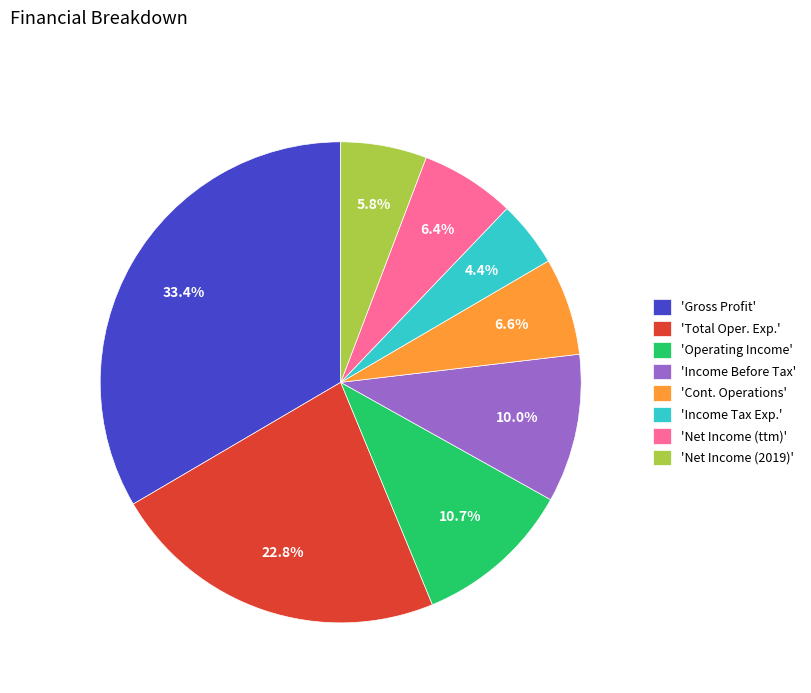

Approximately how many times larger is the value at 'Income Before Tax' compared to 'Total Oper. Exp.'?

0.4